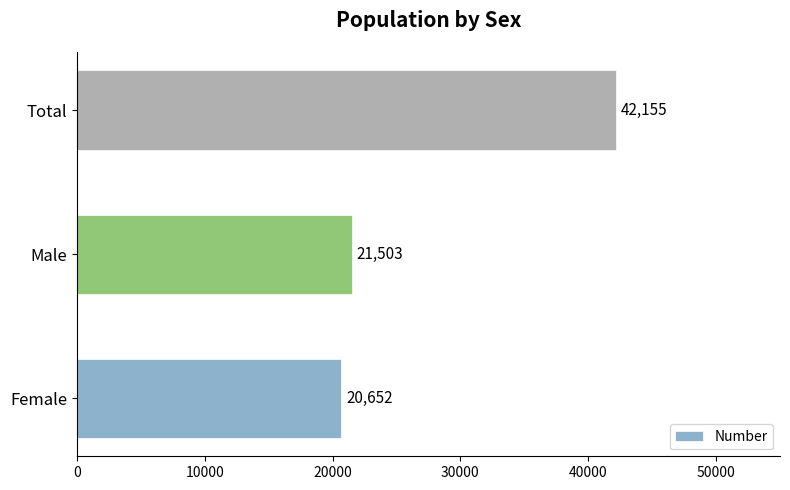

Reading bottom to top, transcribe all the data shown in this chart.

20652	21503	42155